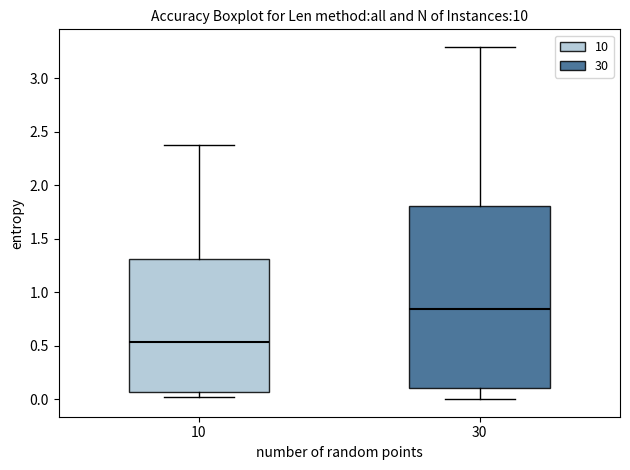

Where does the median line of the box at x = 10 sit on the y-axis? The values are not printed on the chart, so give them approximately, as read against the axis.

0.55